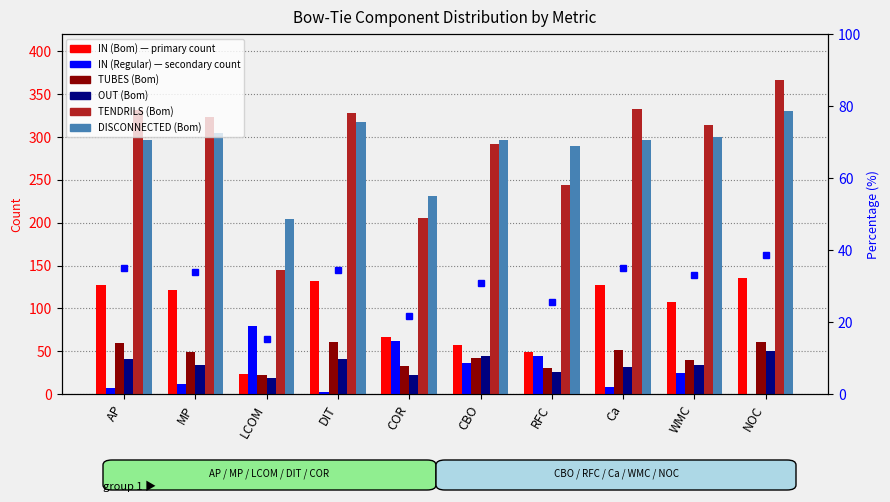

What are all the series names shown in the legend?

IN (Bom), IN (Regular), TUBES (Bom), OUT (Bom), TENDRILS (Bom), DISCONNECTED (Bom)